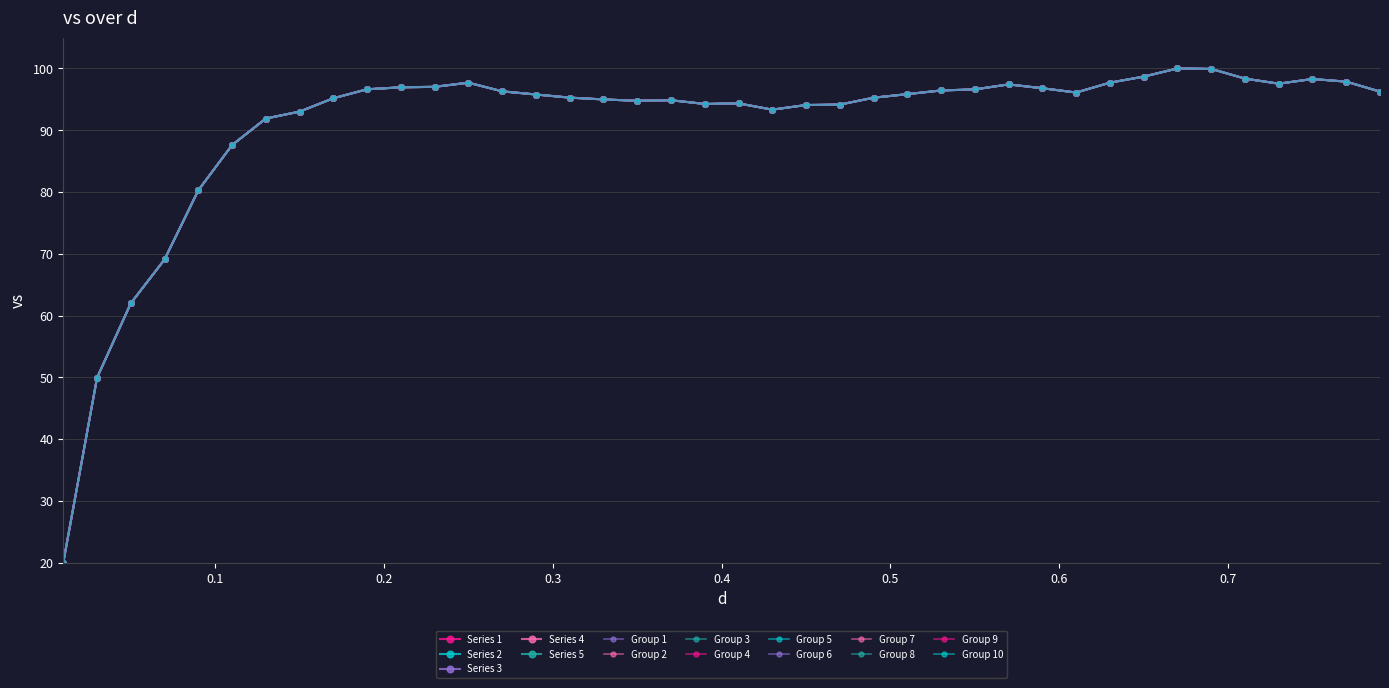

Is this an area chart (filled region under the line)?

No